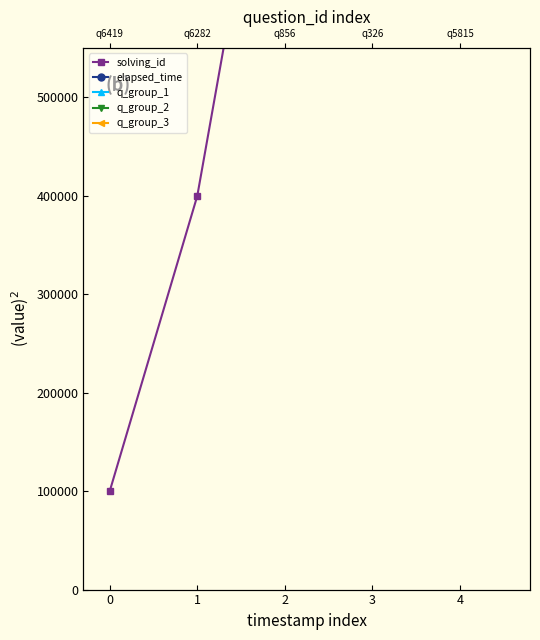

Does the chart display data point markers on the line(s)?

Yes